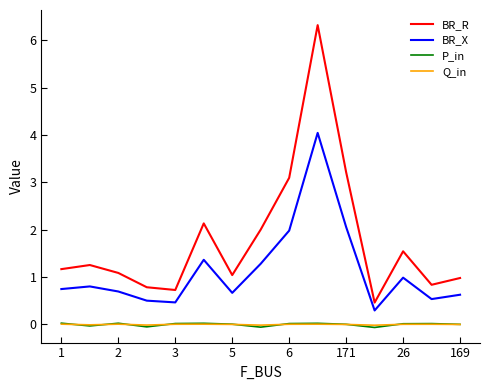

Which series has the largest range (max minus min)?

BR_R